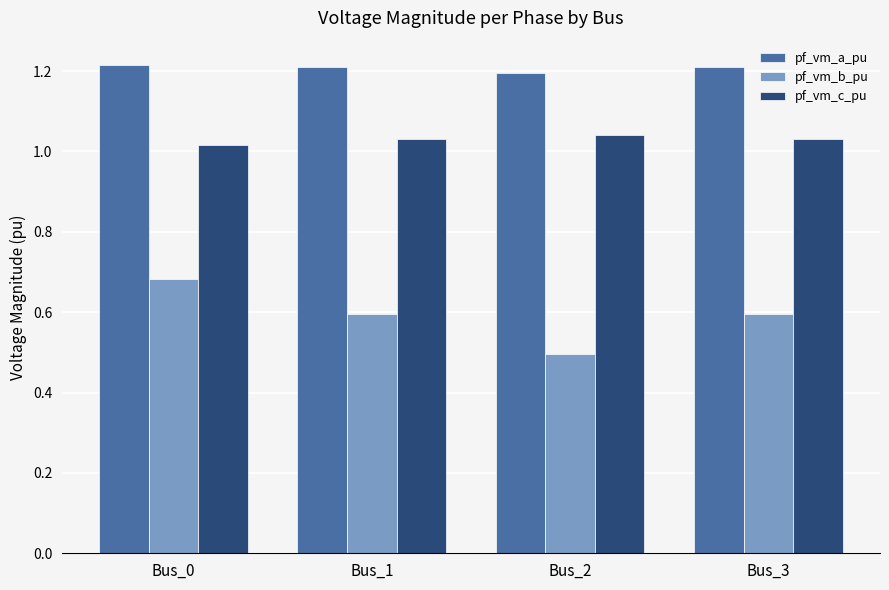

At which category is the sum across all series the highest?

Bus_0